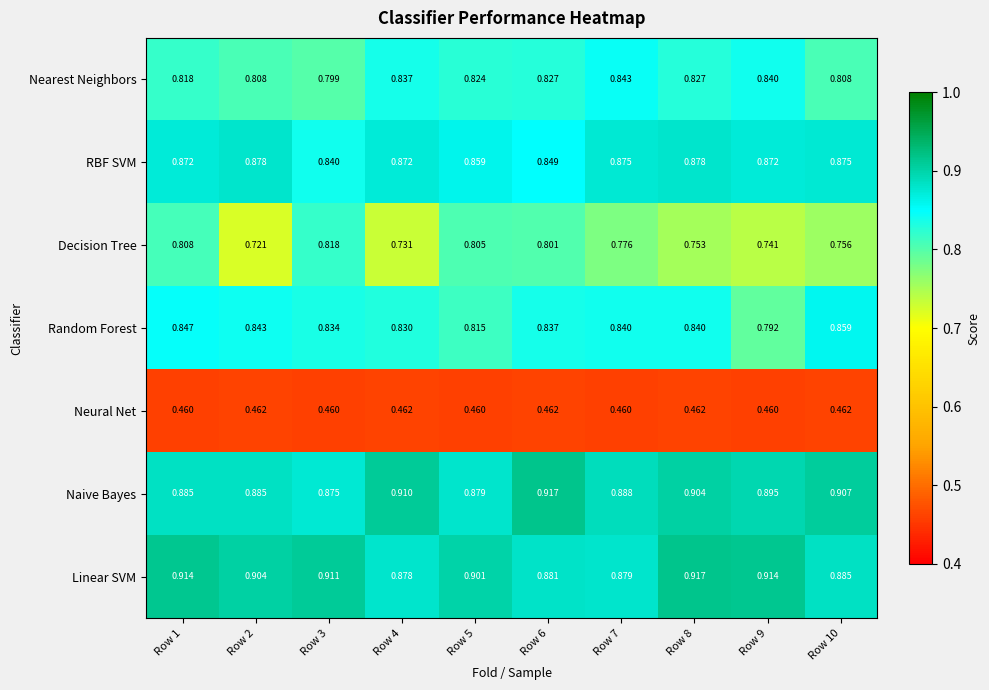

Which series has the largest total across all categories?

Linear SVM